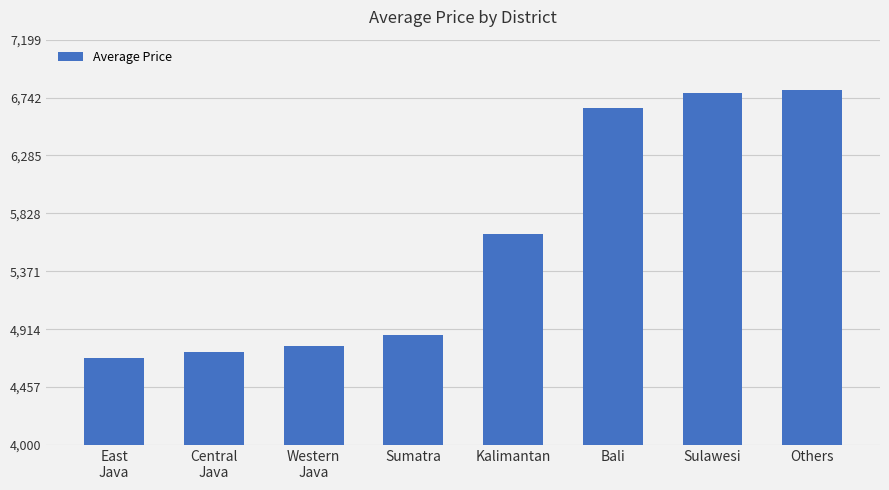

Reading left to right, list all the values displayed in this chart.

East
Java=4687.2	Central
Java=4732.6	Western
Java=4777.9	Sumatra=4868.5	Kalimantan=5666.4	Bali=6663.6	Sulawesi=6777.0	Others=6799.6